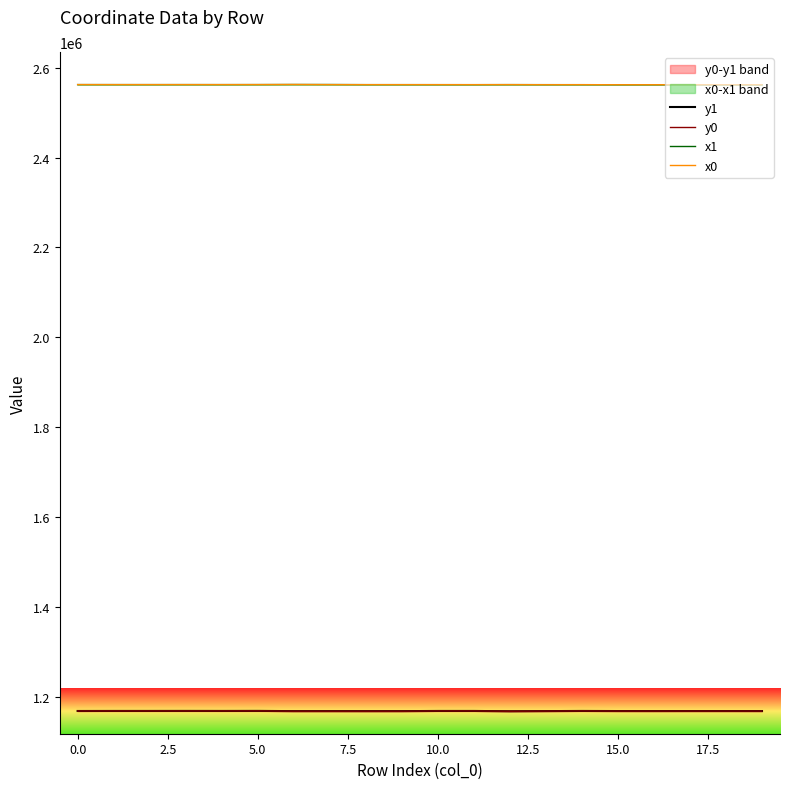

At 0.0, list the series in order from smallest to largest.

y1, y0, x0, x1